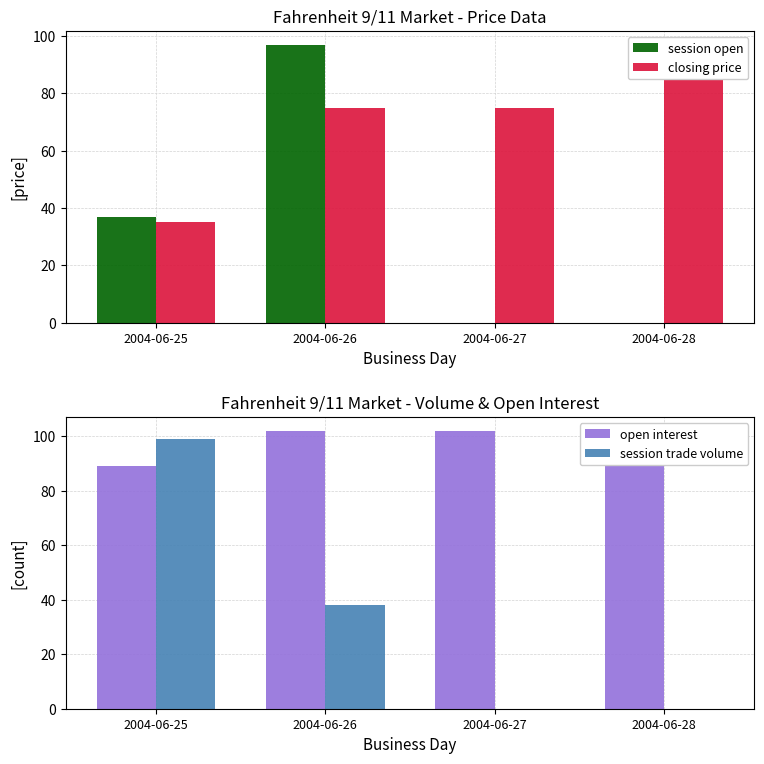

True or false: closing price has a value of 75 at 2004-06-27.

True